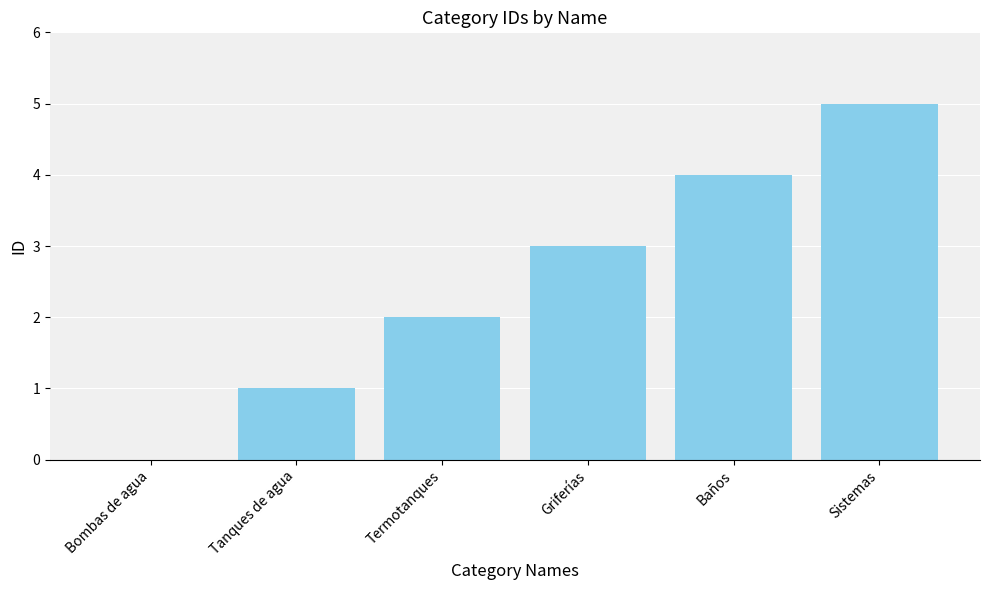

Reading left to right, list all the values displayed in this chart.

Bombas de agua=0	Tanques de agua=1	Termotanques=2	Griferías=3	Baños=4	Sistemas=5